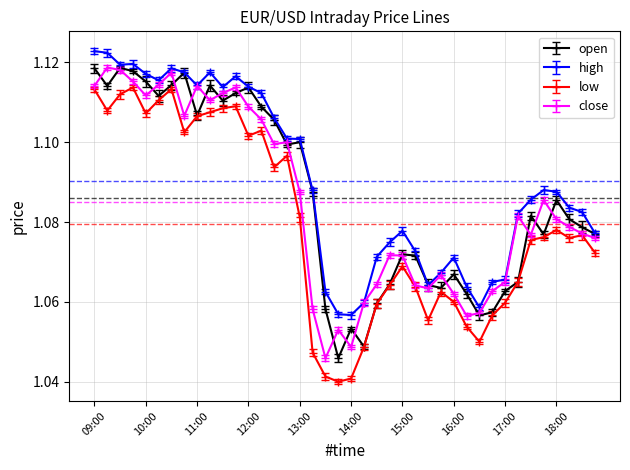

What is the sum of all high values?

43.6